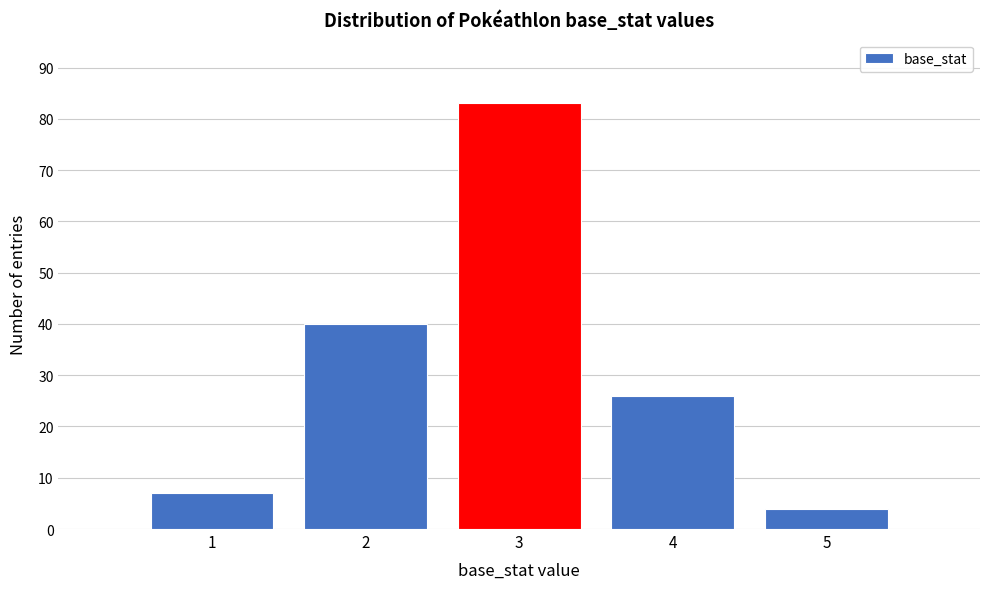

What is the height of the bar covering 3.5 to 4.5 on the x-axis? The values are not printed on the chart, so give them approximately, as read against the axis.

26